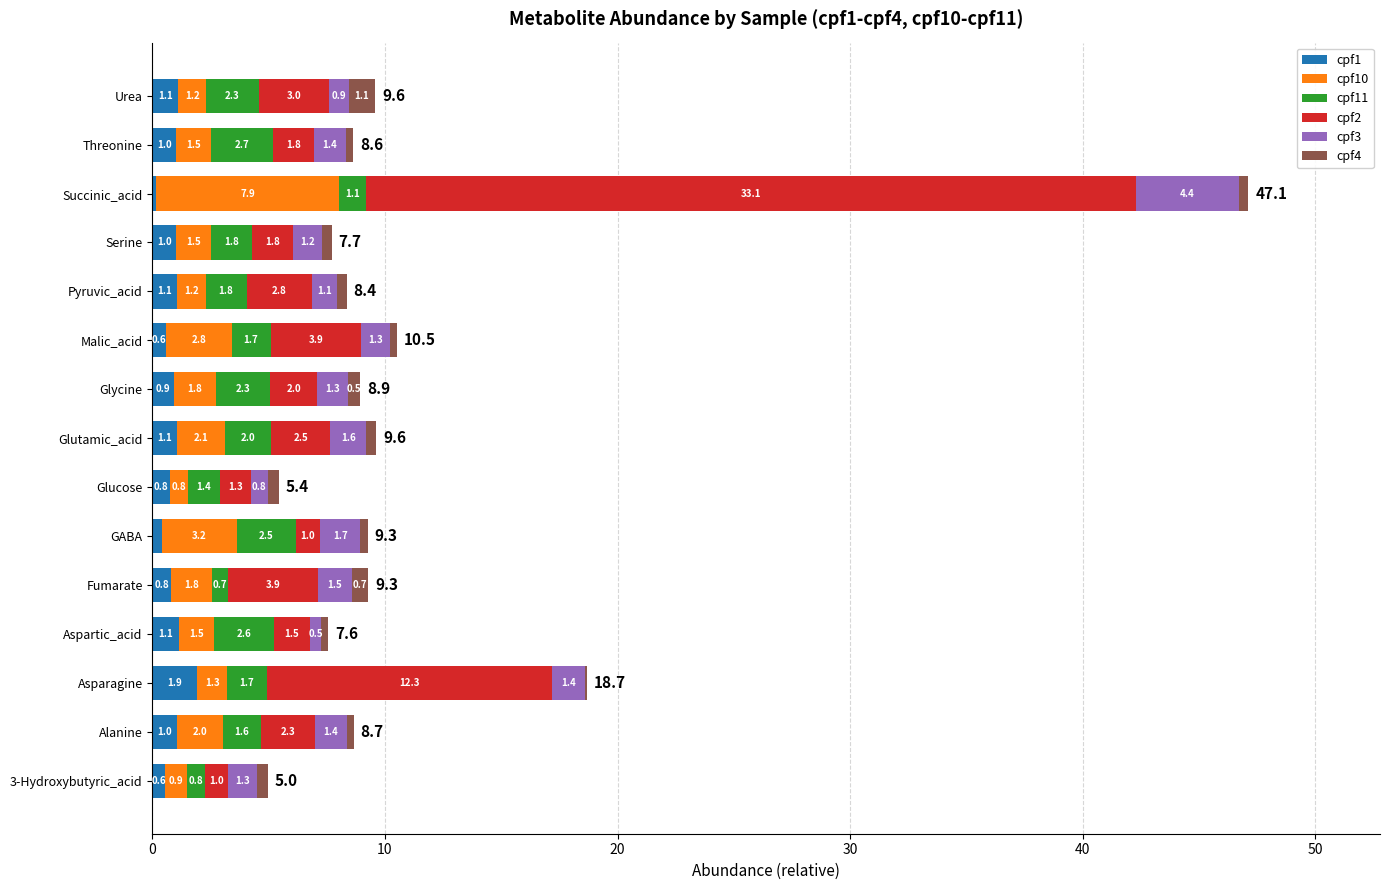

At which category is the sum across all series the highest?

Succinic_acid